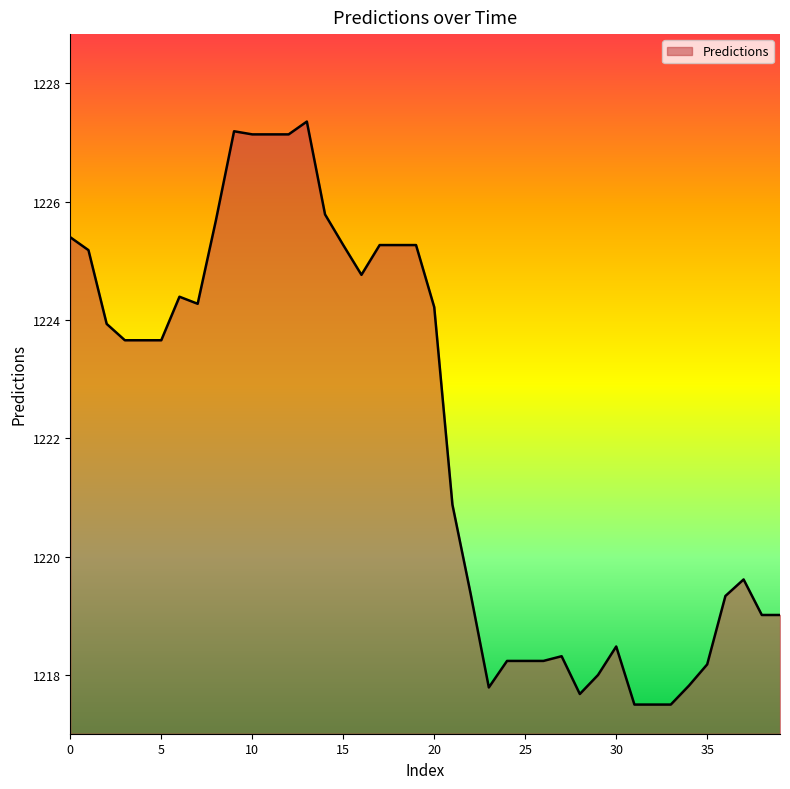

True or false: there are more than 2 points higher than both neighbors.

True